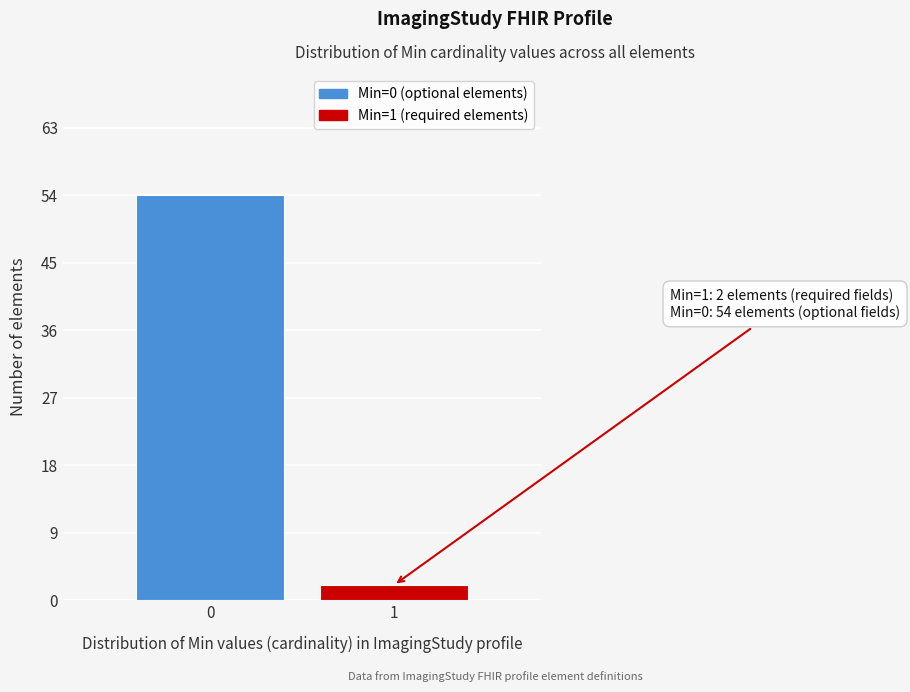

Reading left to right, what are all the values shown in this chart?

54	2